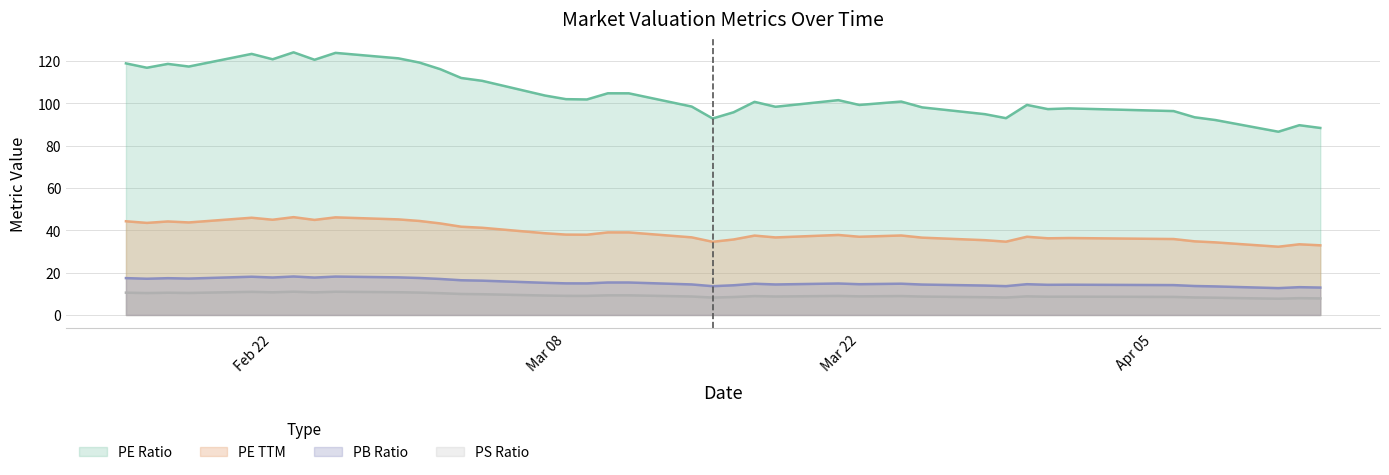

What value does the ps series have at 19?

8.2